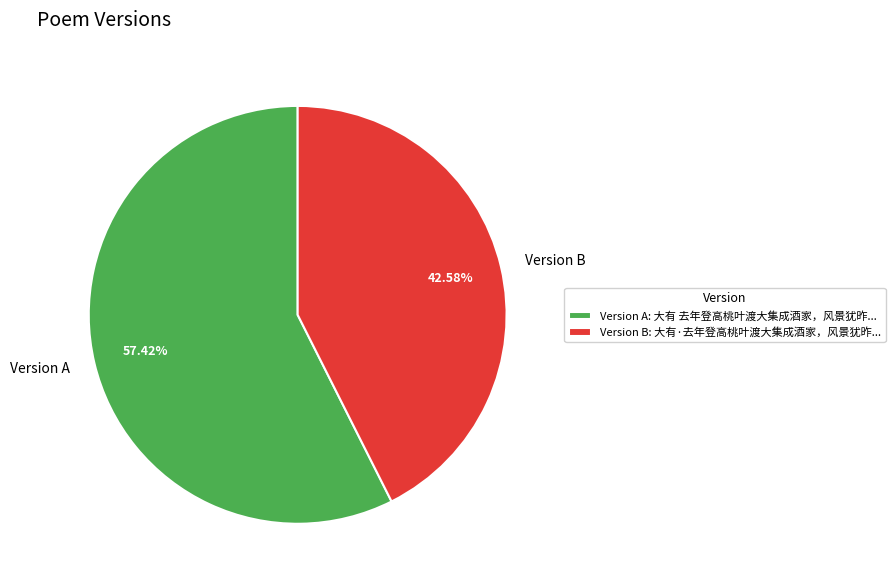

Does any single category account for the majority?

Yes